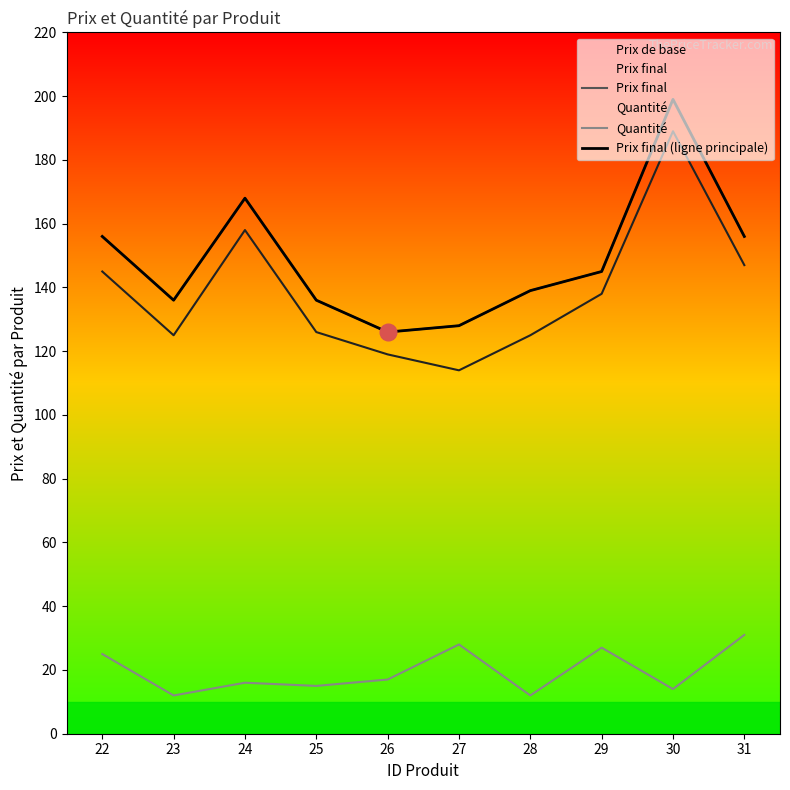

Which series has the largest total across all categories?

Prix final